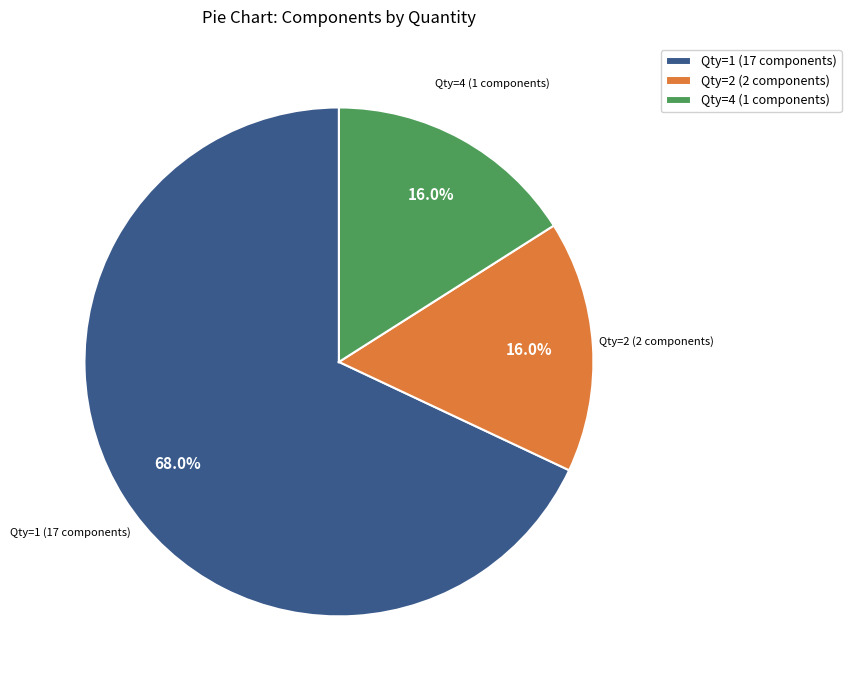

Is Qty=2 (2 components) the majority of the pie?

No